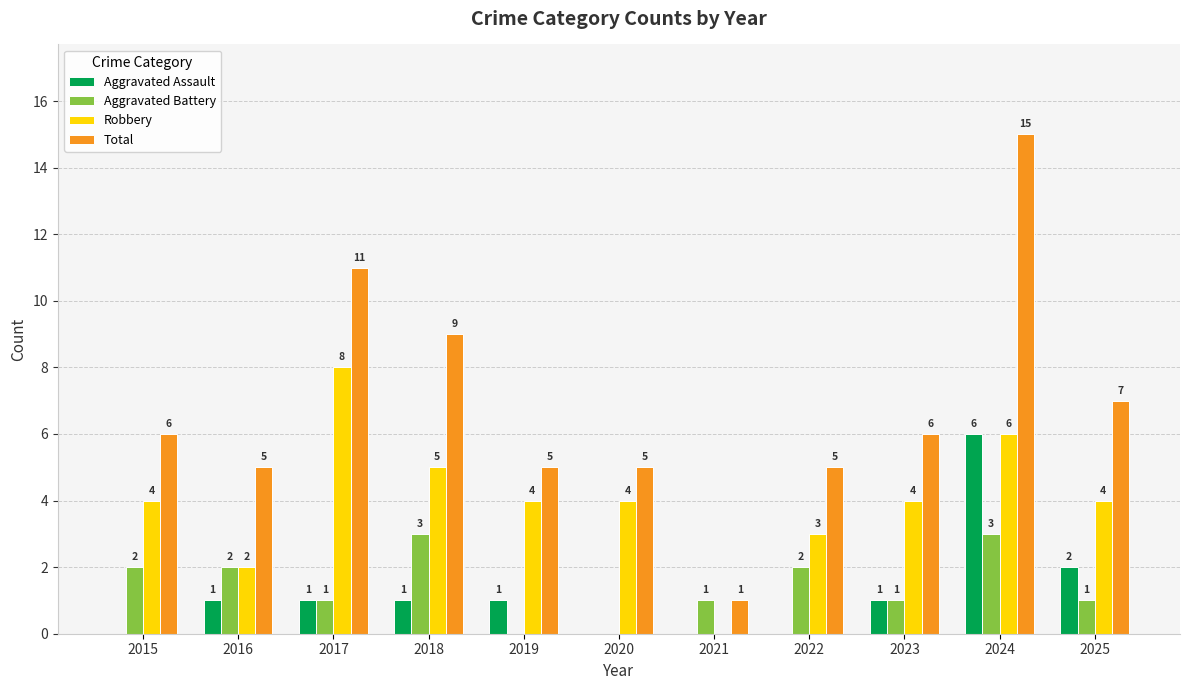

The Aggravated Assault series shows 0 at 2020. True or false?

True